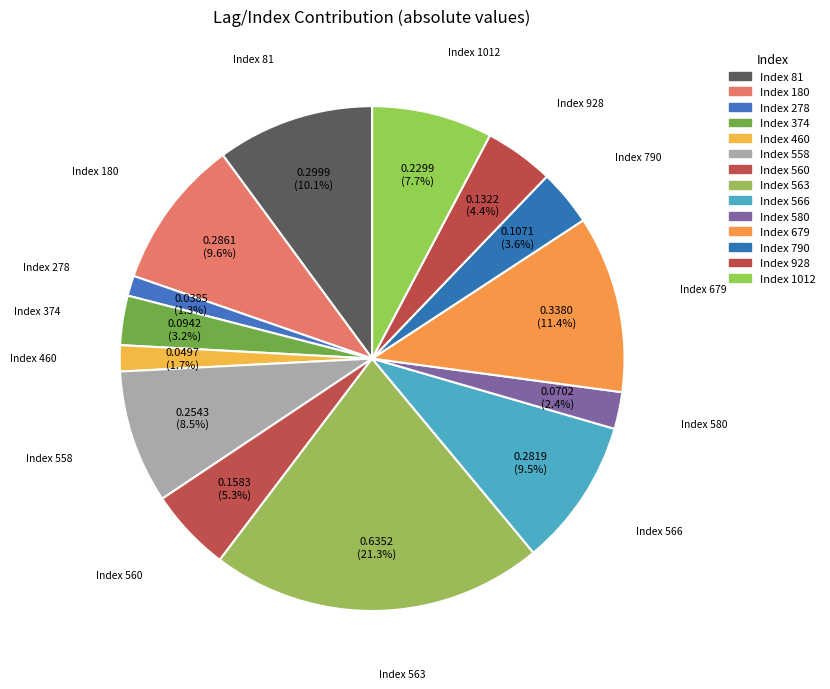

How many slices are in this pie chart?

14